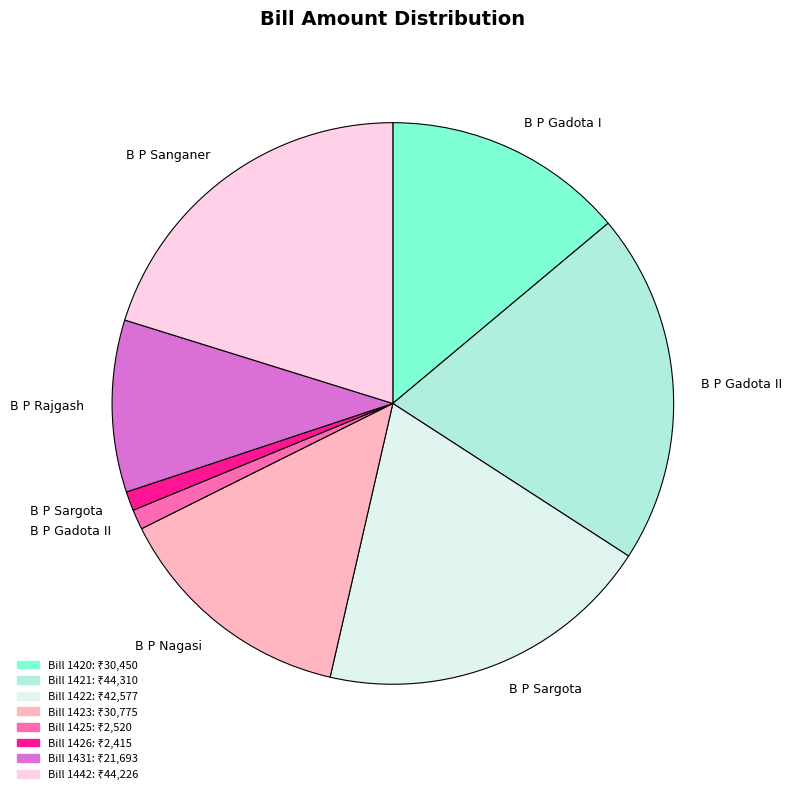

Is there any slice that represents more than half of the pie?

No